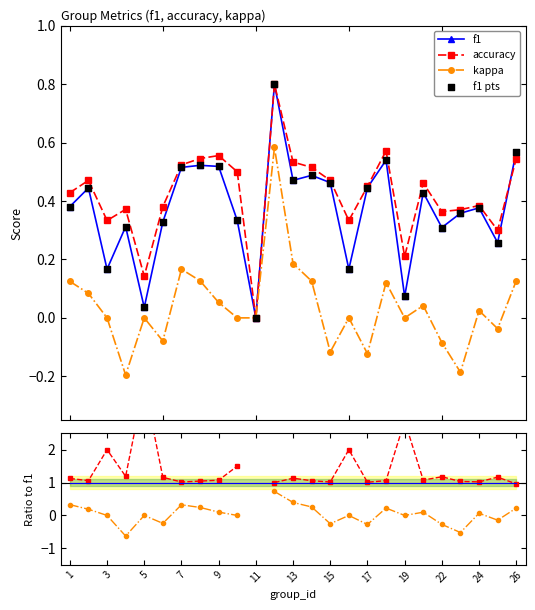

Is the value of f1 at 3 greater than the value of kappa at 13?

No